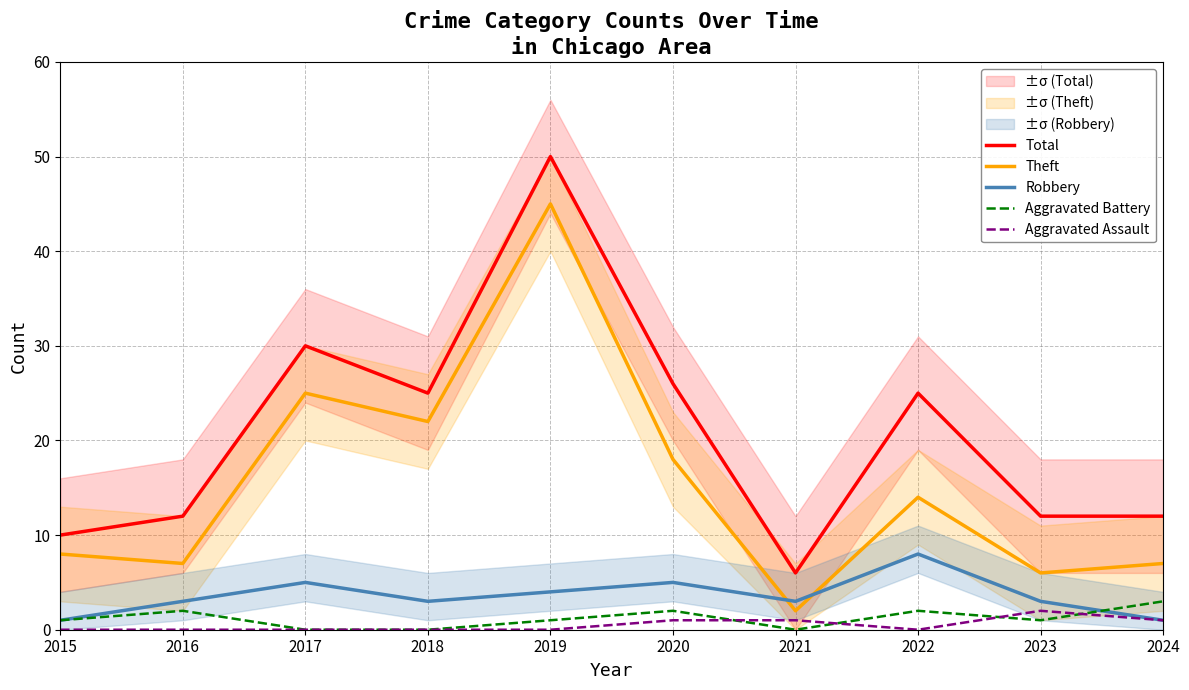

Reading left to right, transcribe all the data shown in this chart.

Total: 10	12	30	25	50	26	6	25	12	12
Theft: 8	7	25	22	45	18	2	14	6	7
Robbery: 1	3	5	3	4	5	3	8	3	1
Aggravated Battery: 1	2	0	0	1	2	0	2	1	3
Aggravated Assault: 0	0	0	0	0	1	1	0	2	1